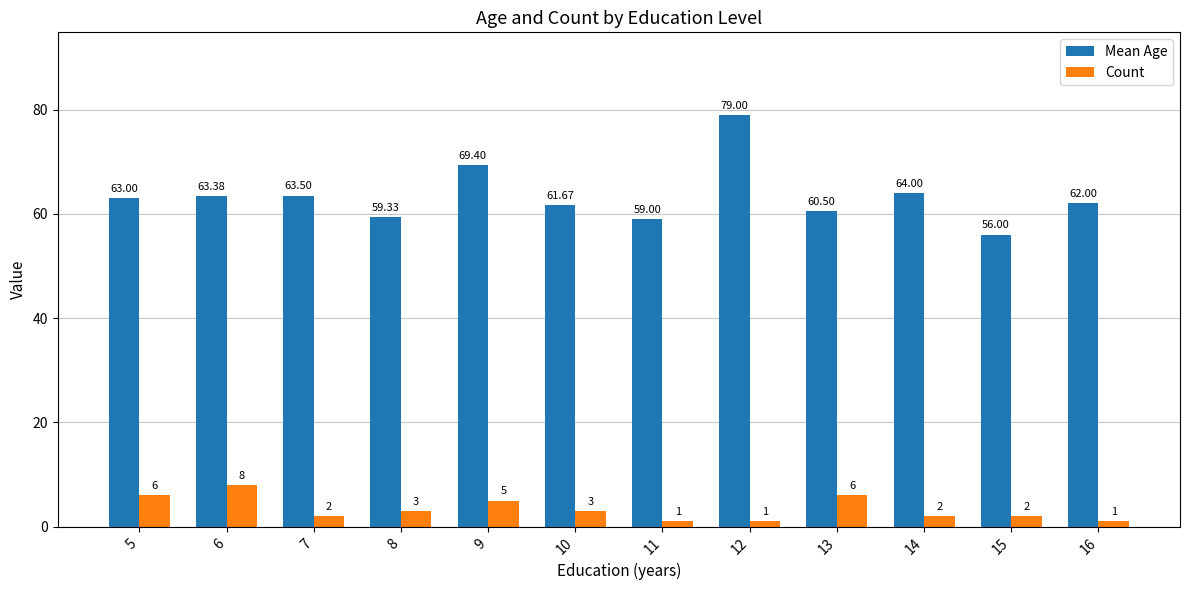

What is the sum of all Count values?

40.0